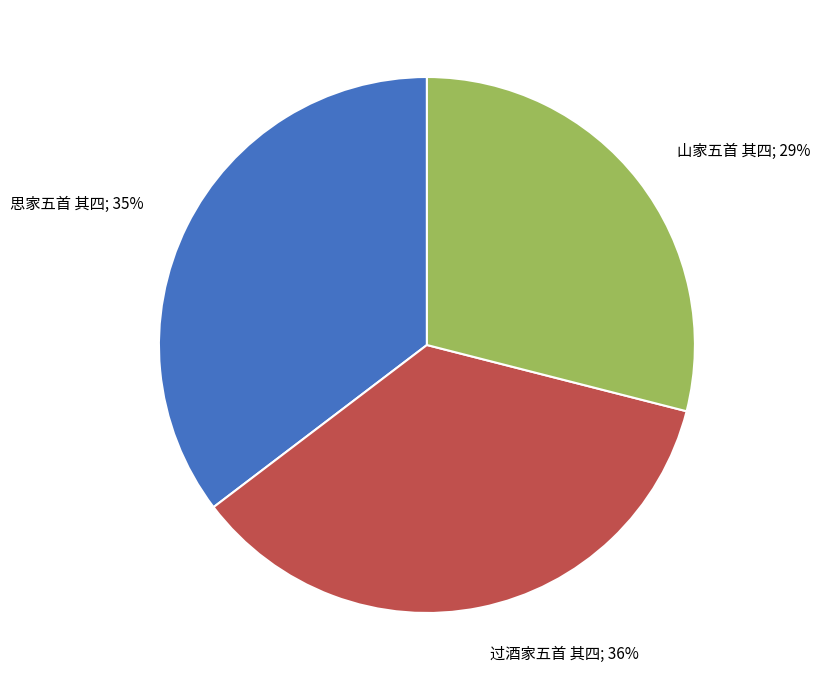

Does 思家五首 其四; 35% account for over 50% of the chart?

No